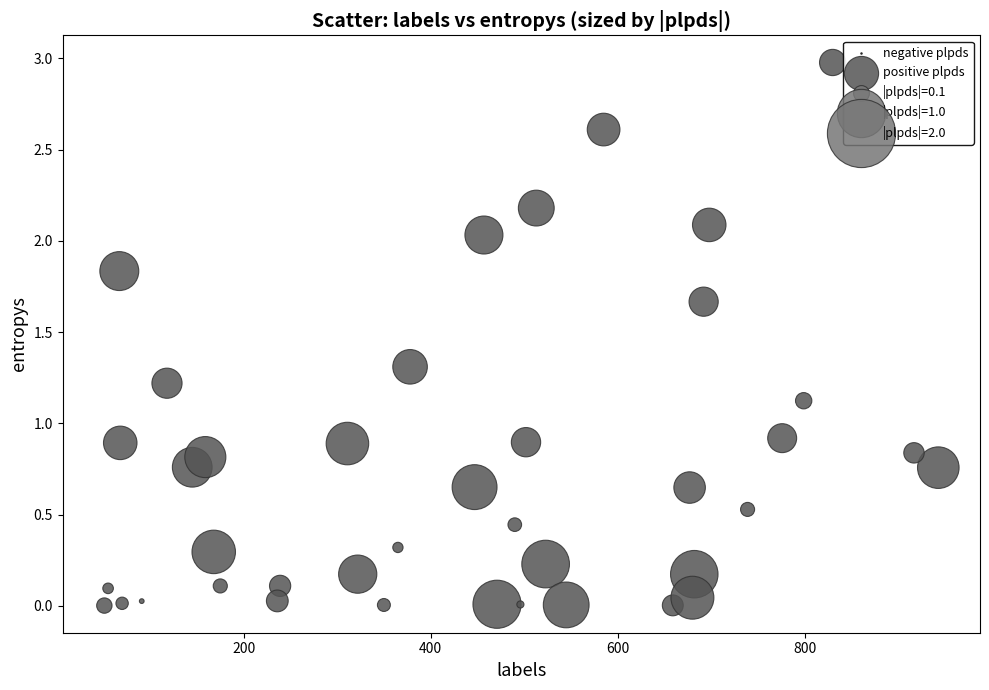

What is the range of X values (max minus min)?

892.0